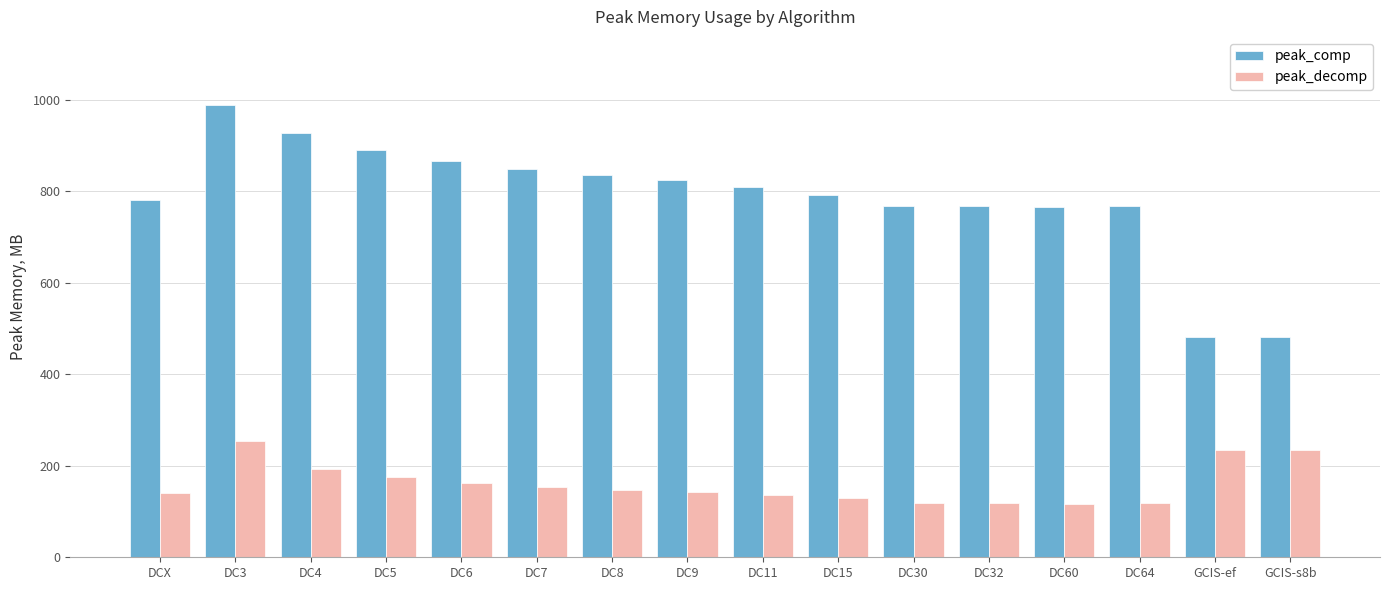

What is the difference between the maximum and minimum values in the peak_comp series?

507.9